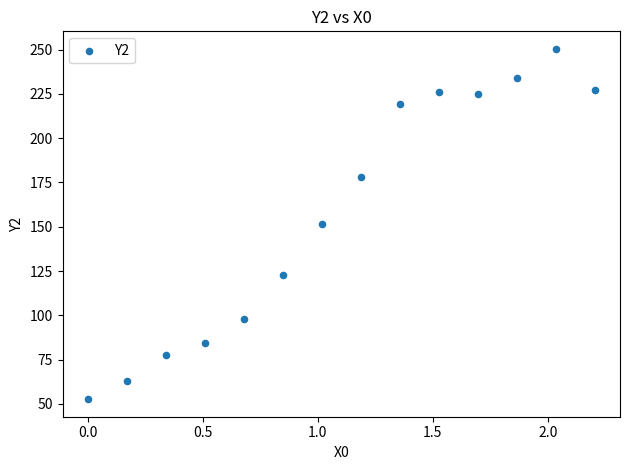

What is the range of Y values (max minus min)?

197.8